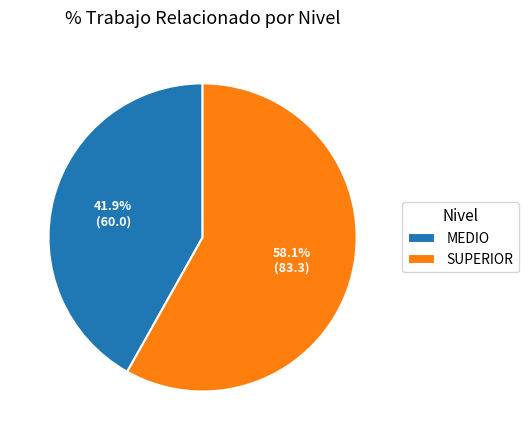

Which category has the smallest portion of the pie?

MEDIO